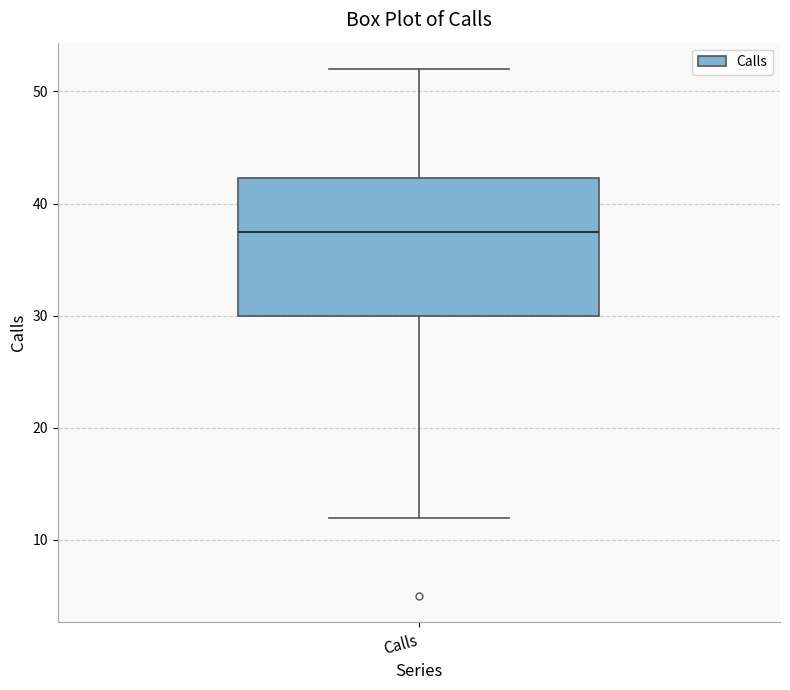

Read this box plot against the y-axis: the position of the median line, the range covered by the box, and the ends of both whiskers. The values are not printed on the chart, so give them approximately, as read against the axis.

median 38, box 30 to 42, whiskers 12 to 52